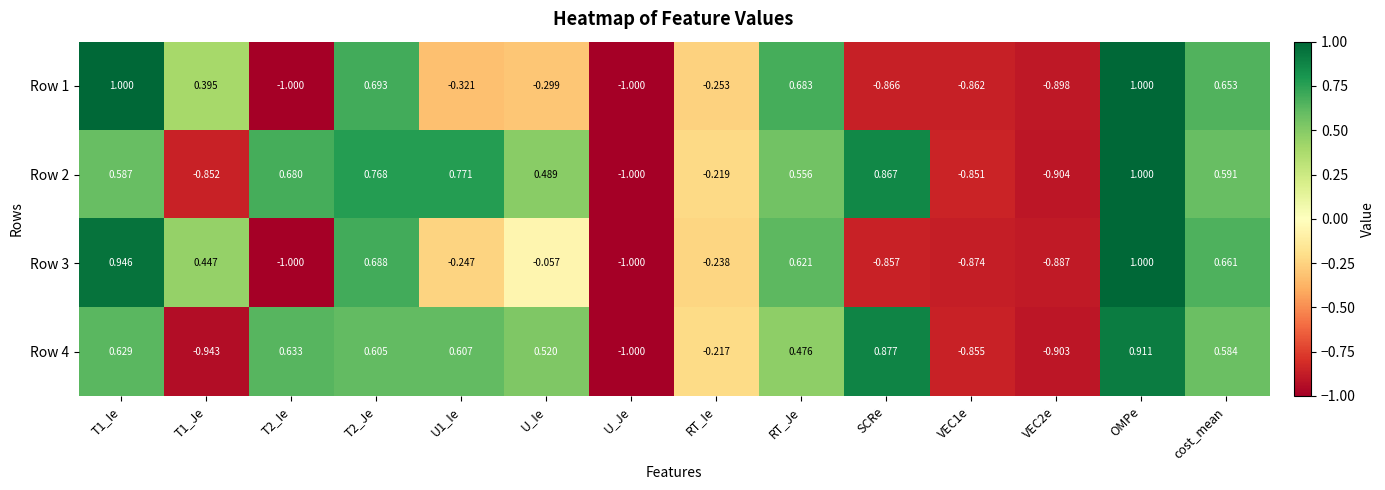

Which category has the lowest value in the Row 2 series?

U_Je